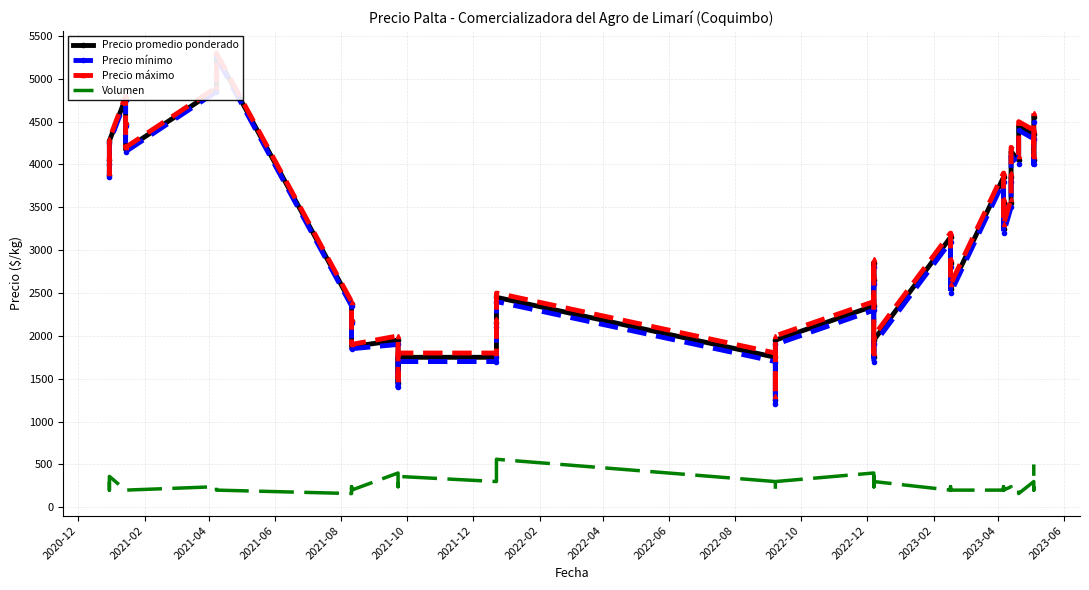

How many interior local valleys does the Precio máximo series have?

10